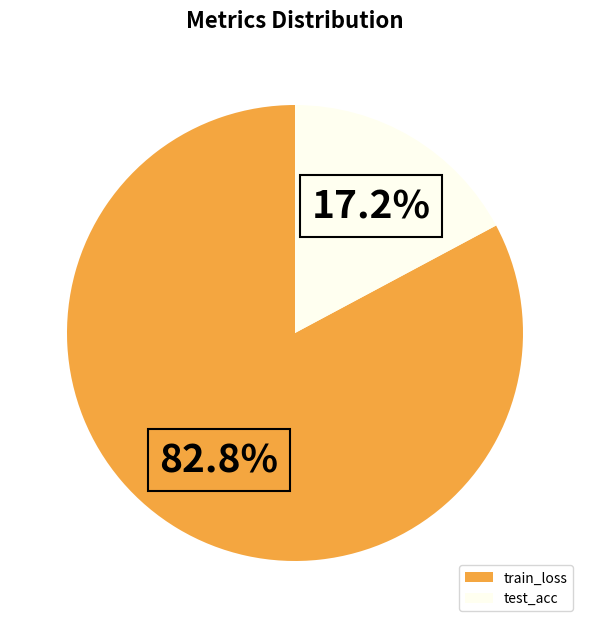

Which category has the smallest portion of the pie?

test_acc